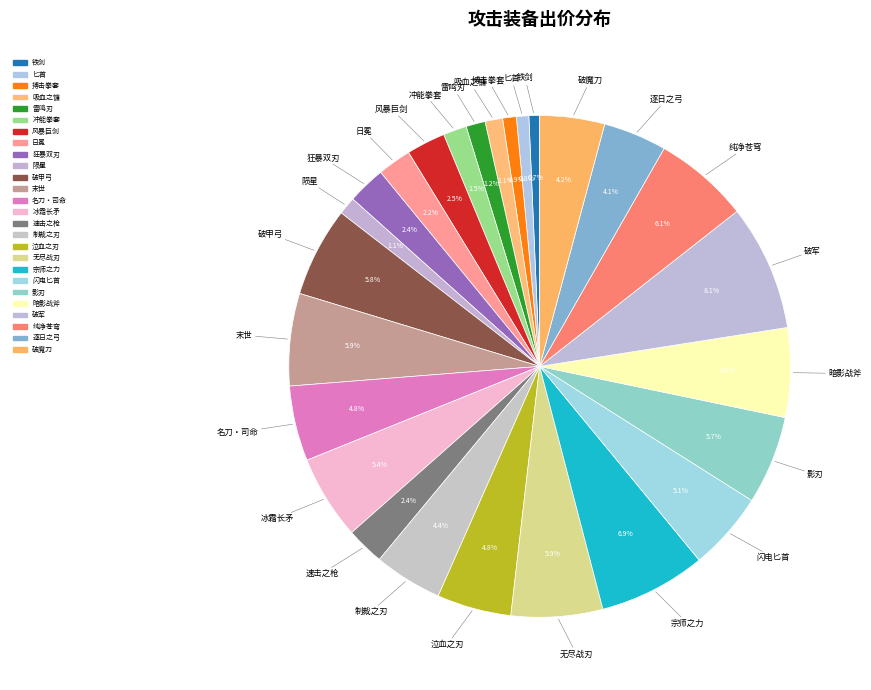

How many slices are in this pie chart?

26